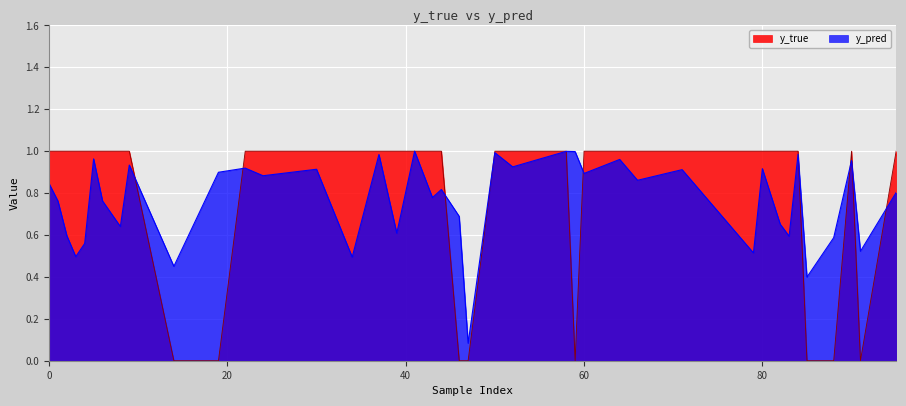

What is the maximum value shown in the chart?

1.0